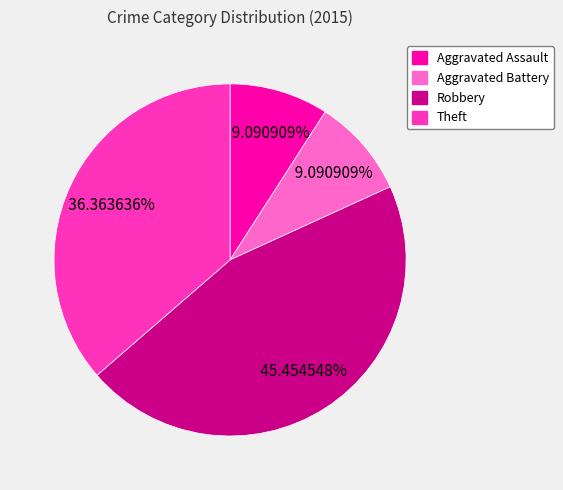

How many segments does this pie chart have?

4